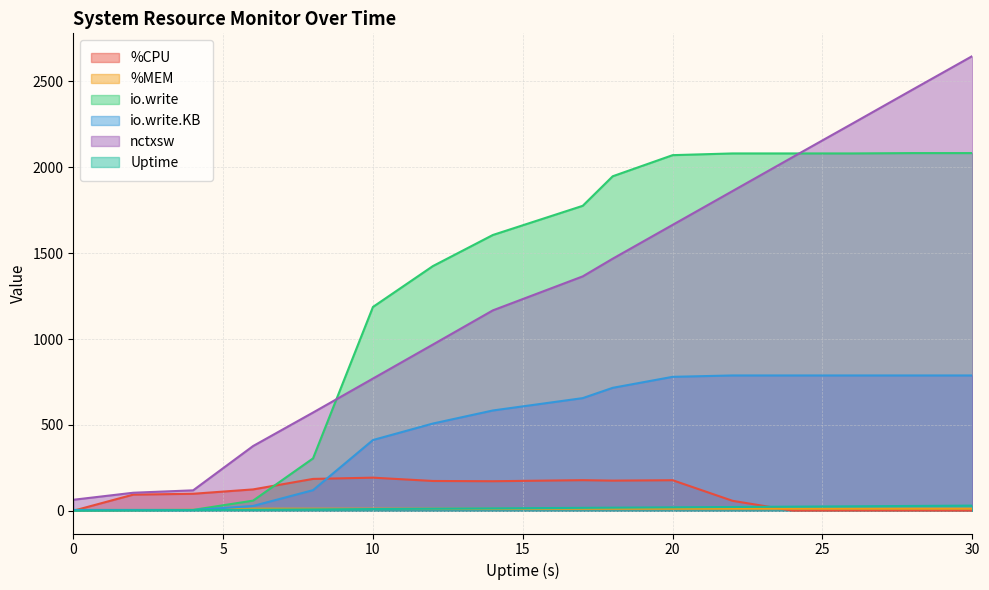

True or false: Uptime has a value of 18.9 at 28.

False